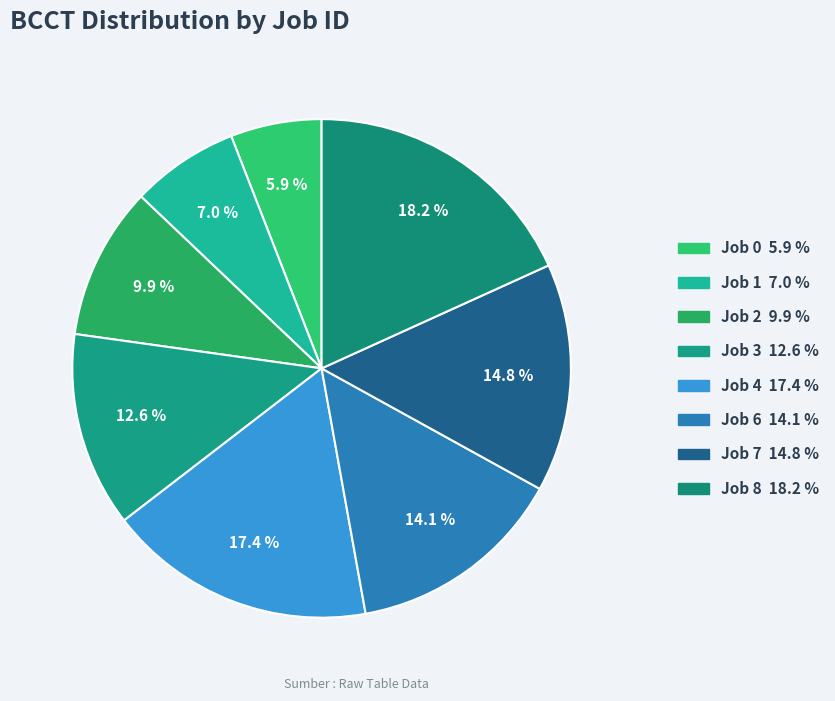

How many slices are in this pie chart?

8